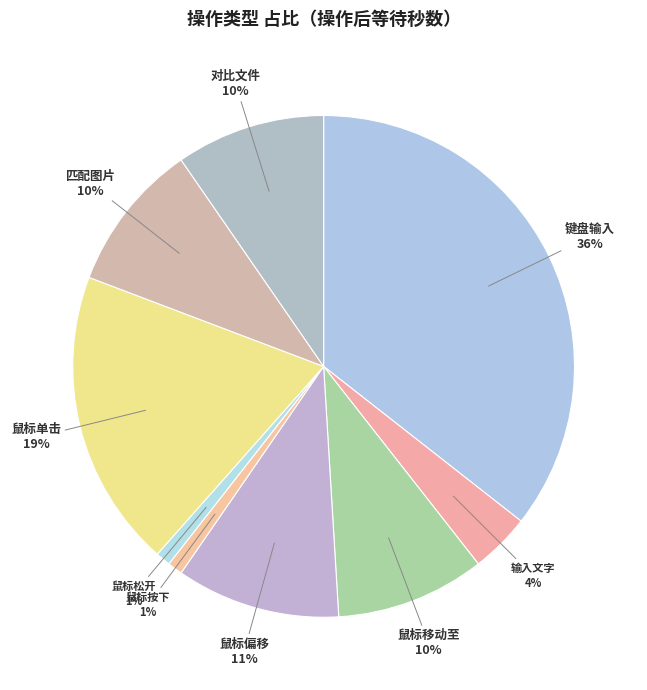

To the nearest percent, what percentage of the pie is 匹配图片?

10%